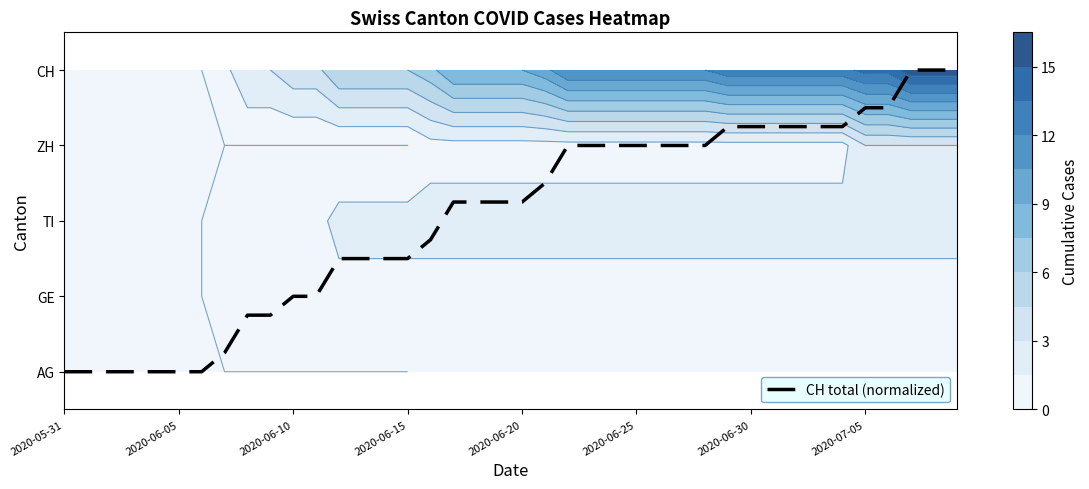

Reading left to right, what are all the values shown in this chart?

0.0	0.0	0.0	0.0	0.0	0.0	0.0	0.2	0.8	0.8	1.0	1.0	1.5	1.5	1.5	1.5	1.8	2.2	2.2	2.2	2.2	2.5	3.0	3.0	3.0	3.0	3.0	3.0	3.0	3.2	3.2	3.2	3.2	3.2	3.2	3.5	3.5	4.0	4.0	4.0